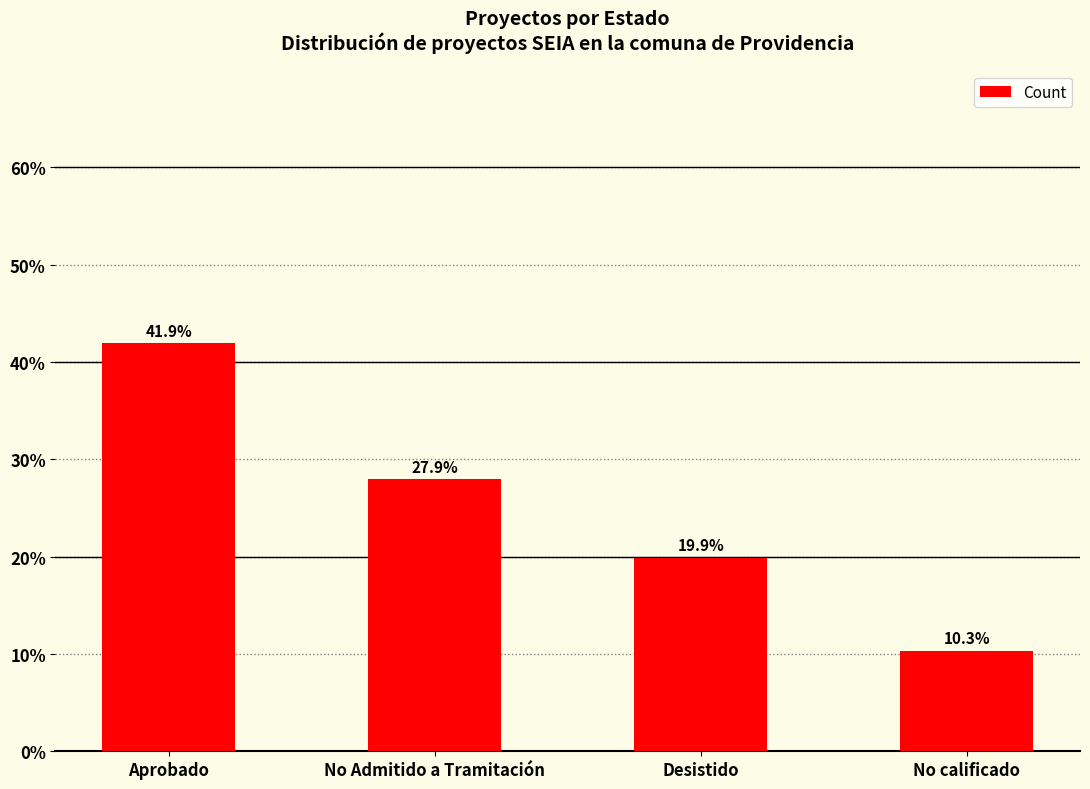

What is the label of the 3rd bar from the left?

Desistido